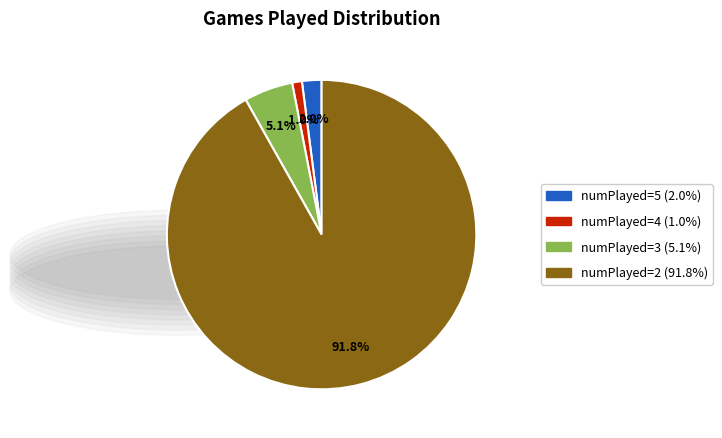

The numPlayed=3 slice represents 15% of the pie. True or false?

False